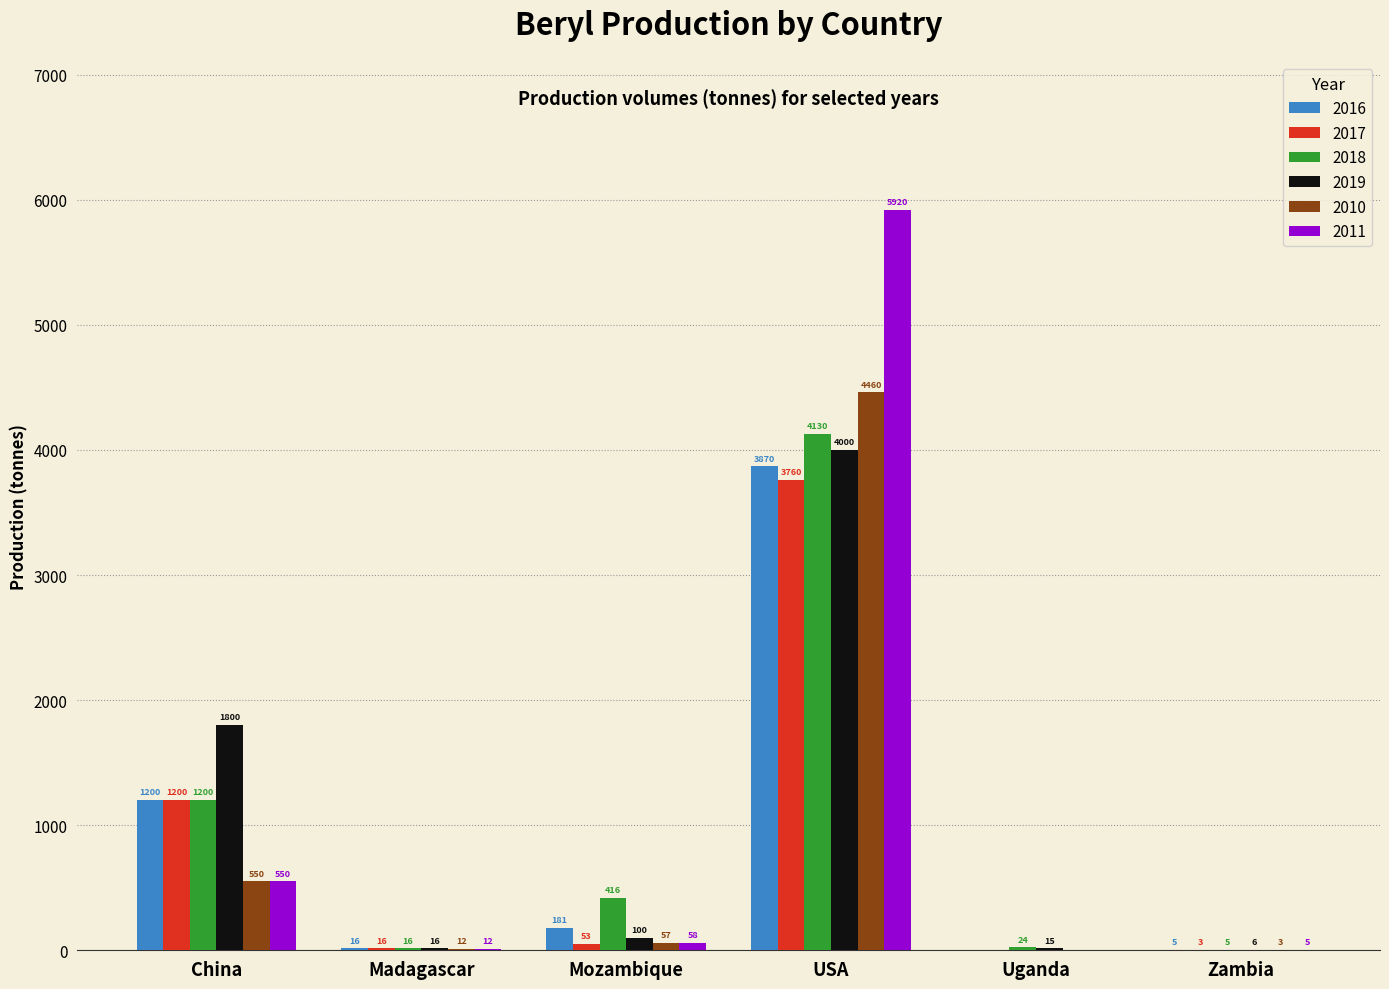

What is the greatest value displayed?

5920